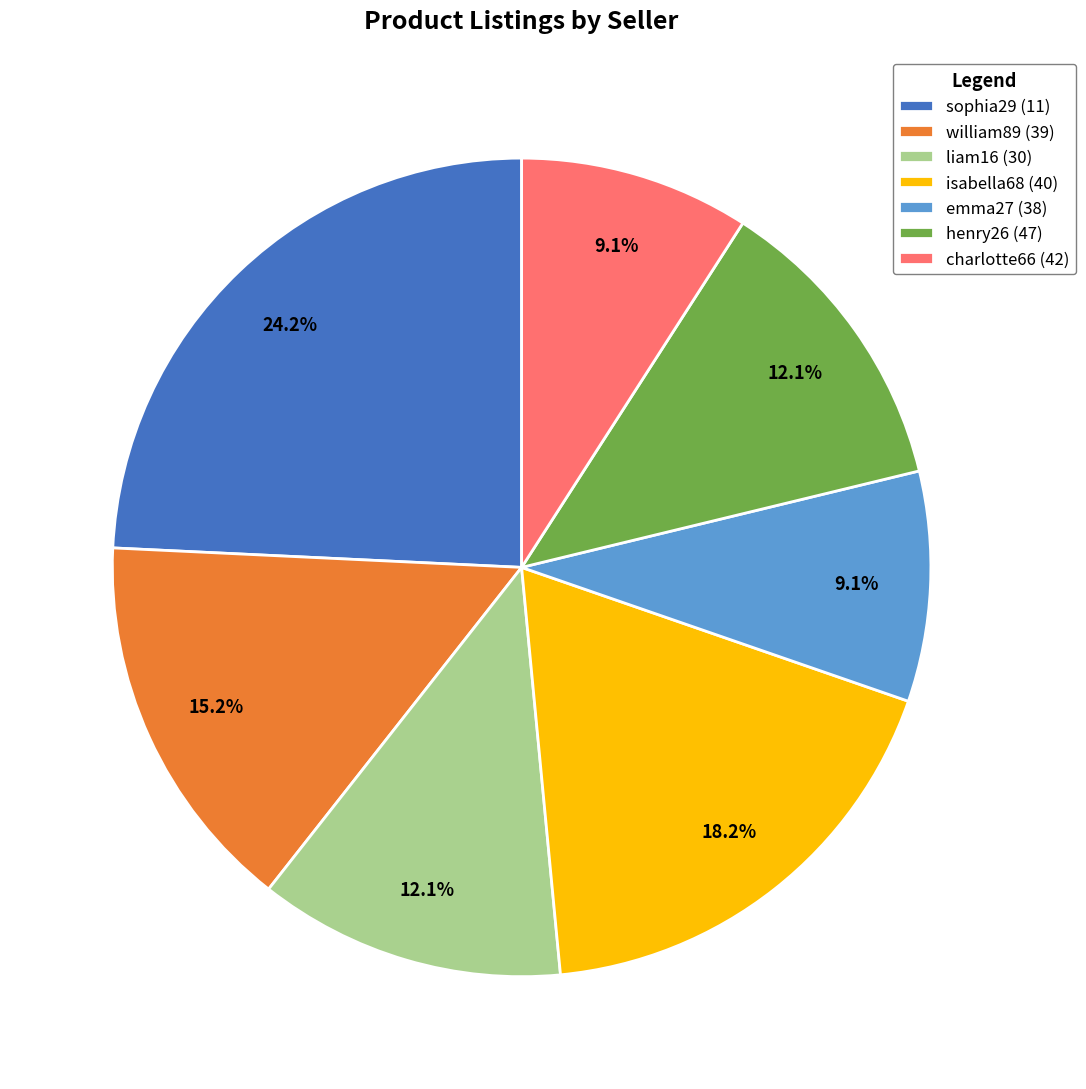

To the nearest percent, what is the combined percentage of charlotte66 (42) and emma27 (38)?

18%